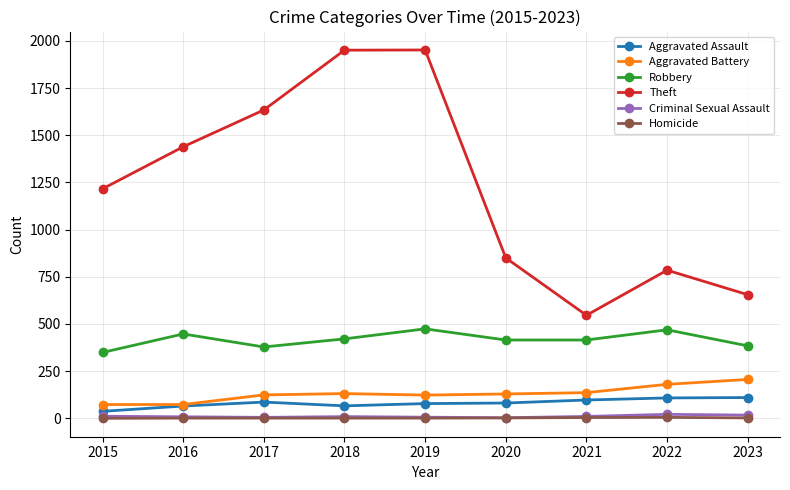

Is this an area chart (filled region under the line)?

No